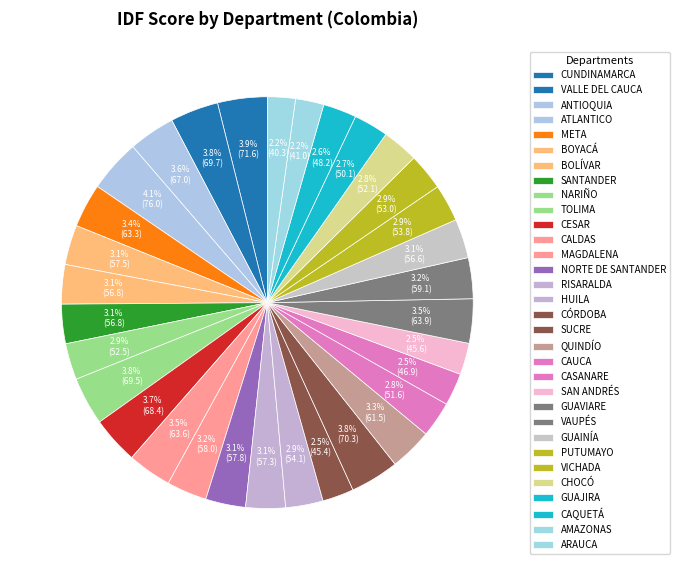

Is it true that AMAZONAS is 1% of the pie?

False